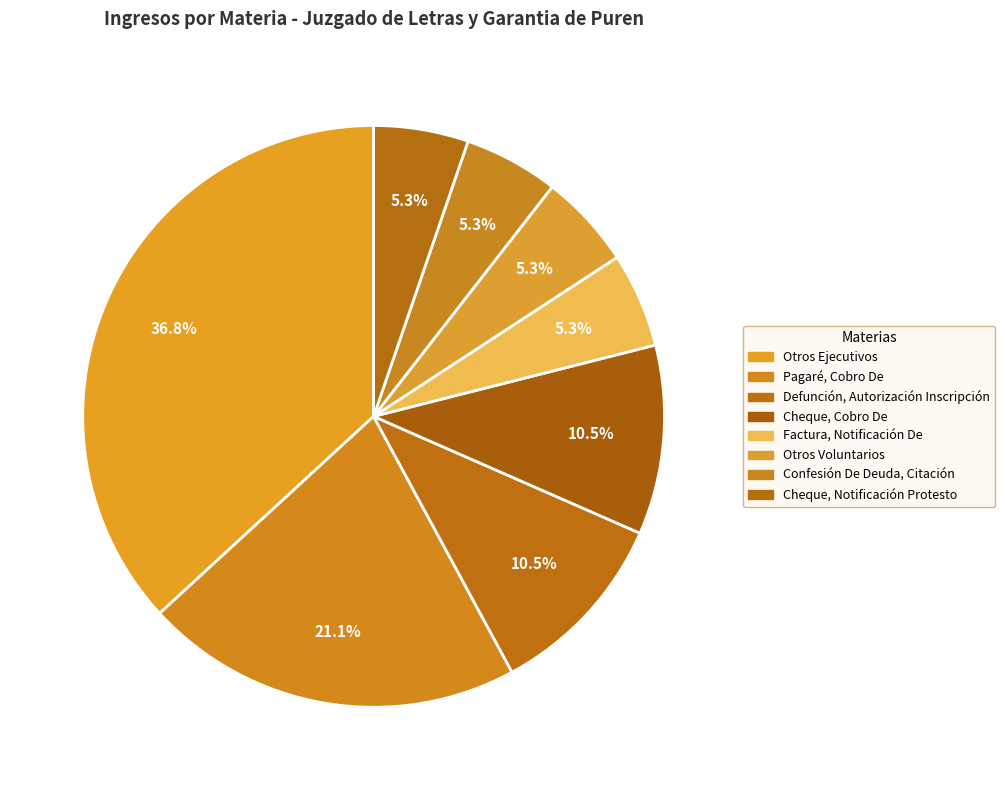

To the nearest percent, what is the difference between the Cheque, Notificación Protesto and Defunción, Autorización Inscripción slice percentages?

5%